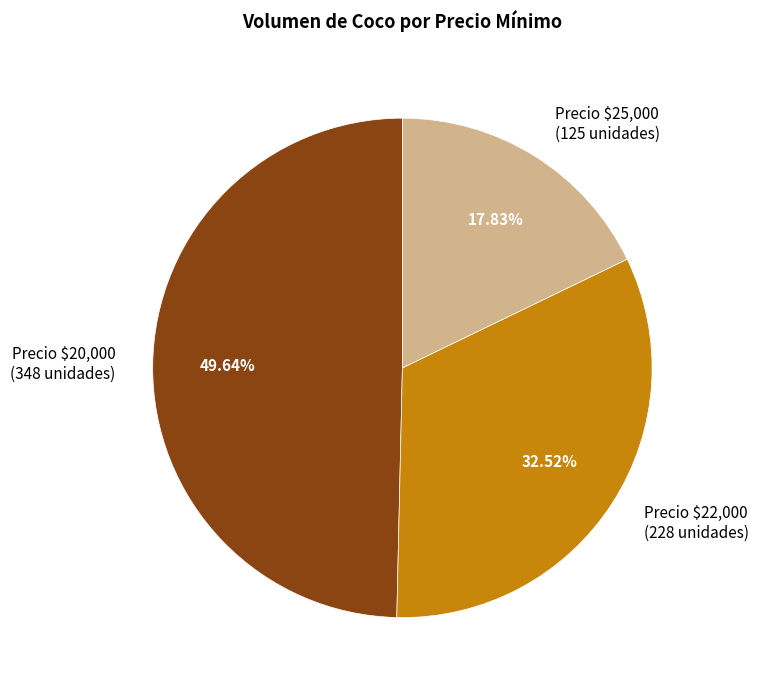

Is there any slice that represents more than half of the pie?

No